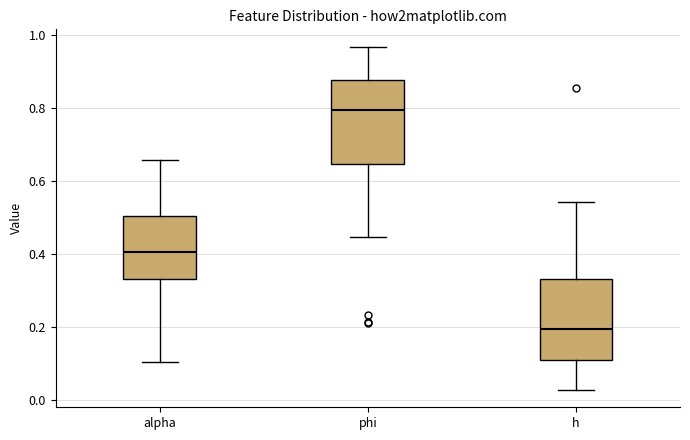

Reading left to right, read every box against the y-axis: the position of its median line, the range the box covers, and the ends of its whiskers. The values are not printed on the chart, so give them approximately, as read against the axis.

alpha: median 0.40, box 0.34 to 0.50, whiskers 0.10 to 0.66
phi: median 0.80, box 0.64 to 0.88, whiskers 0.44 to 0.96
h: median 0.20, box 0.10 to 0.34, whiskers 0.02 to 0.54